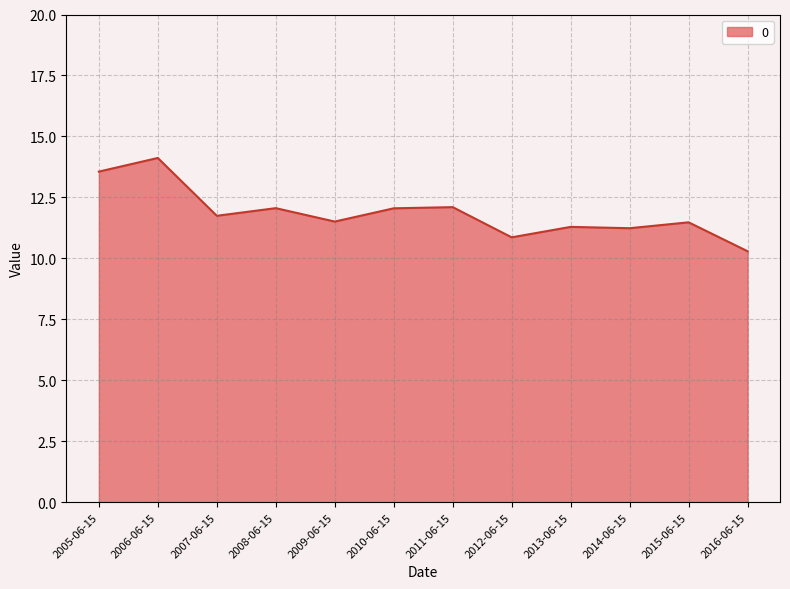

What position from the left is 2005-06-15?

1